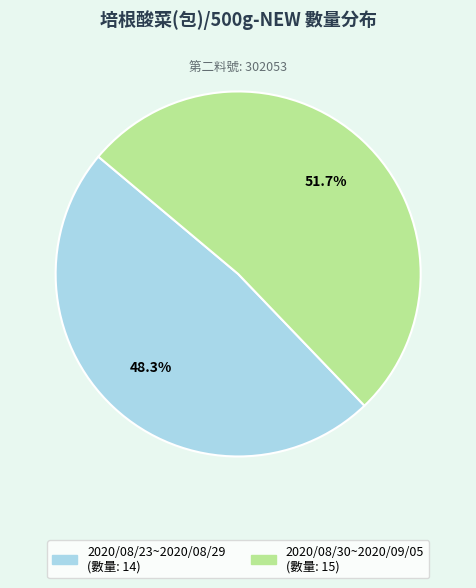

How many slices are in this pie chart?

2